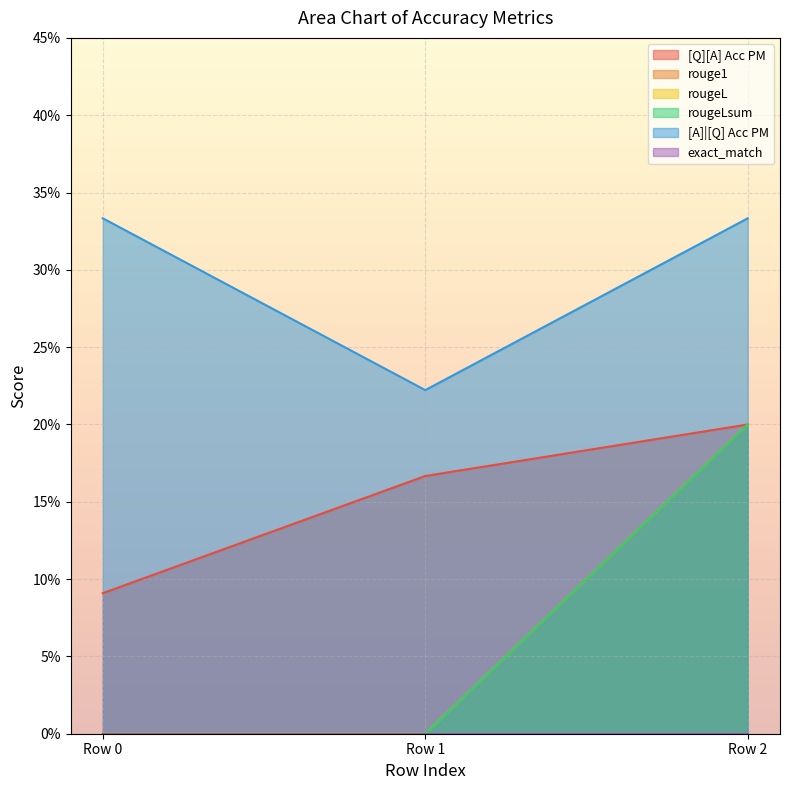

What is the average value of the [Q][A] Acc PM series?

0.2